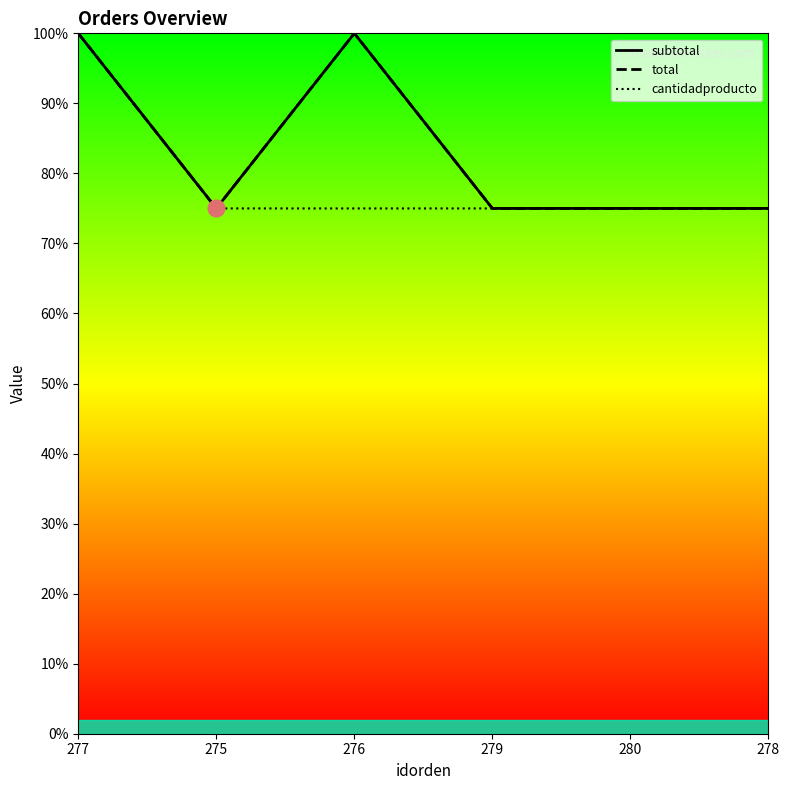

Is the value of subtotal at 277 greater than the value of cantidadproducto at 278?

Yes